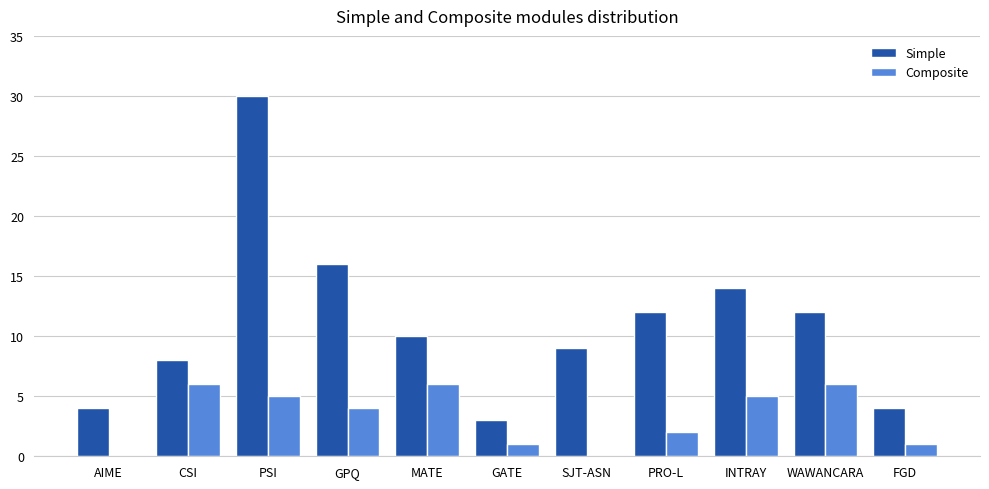

What is the sum of all Simple values?

122